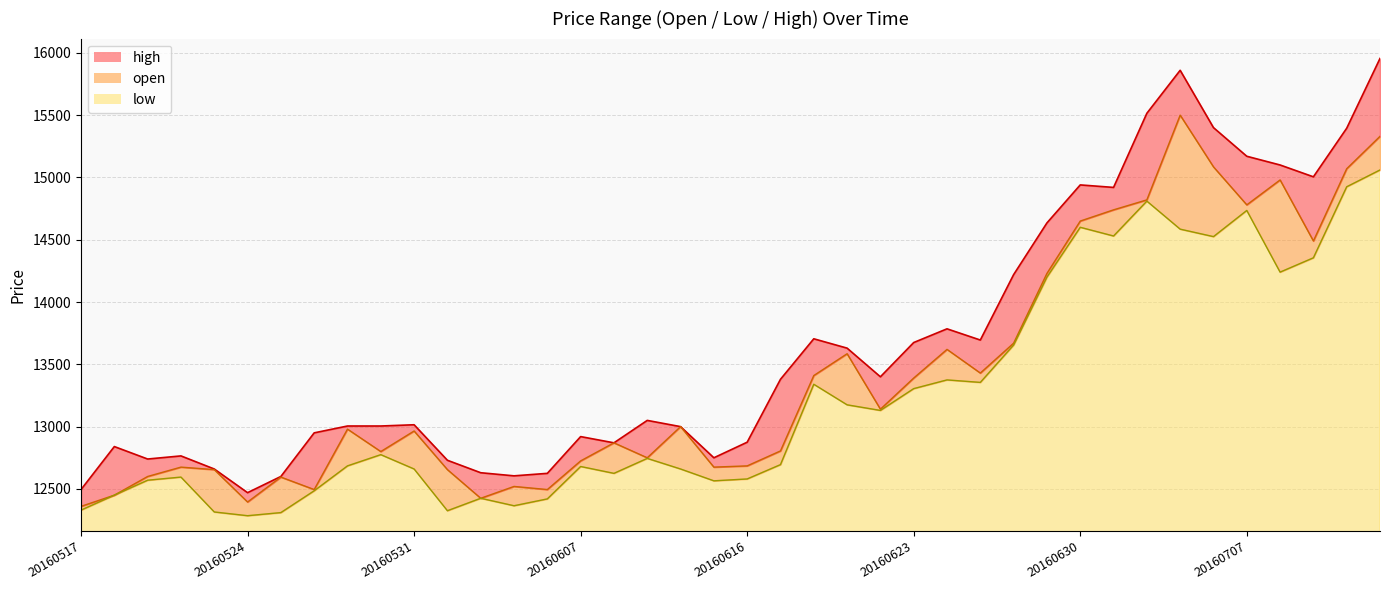

How many values in the high series are below 13050?

20